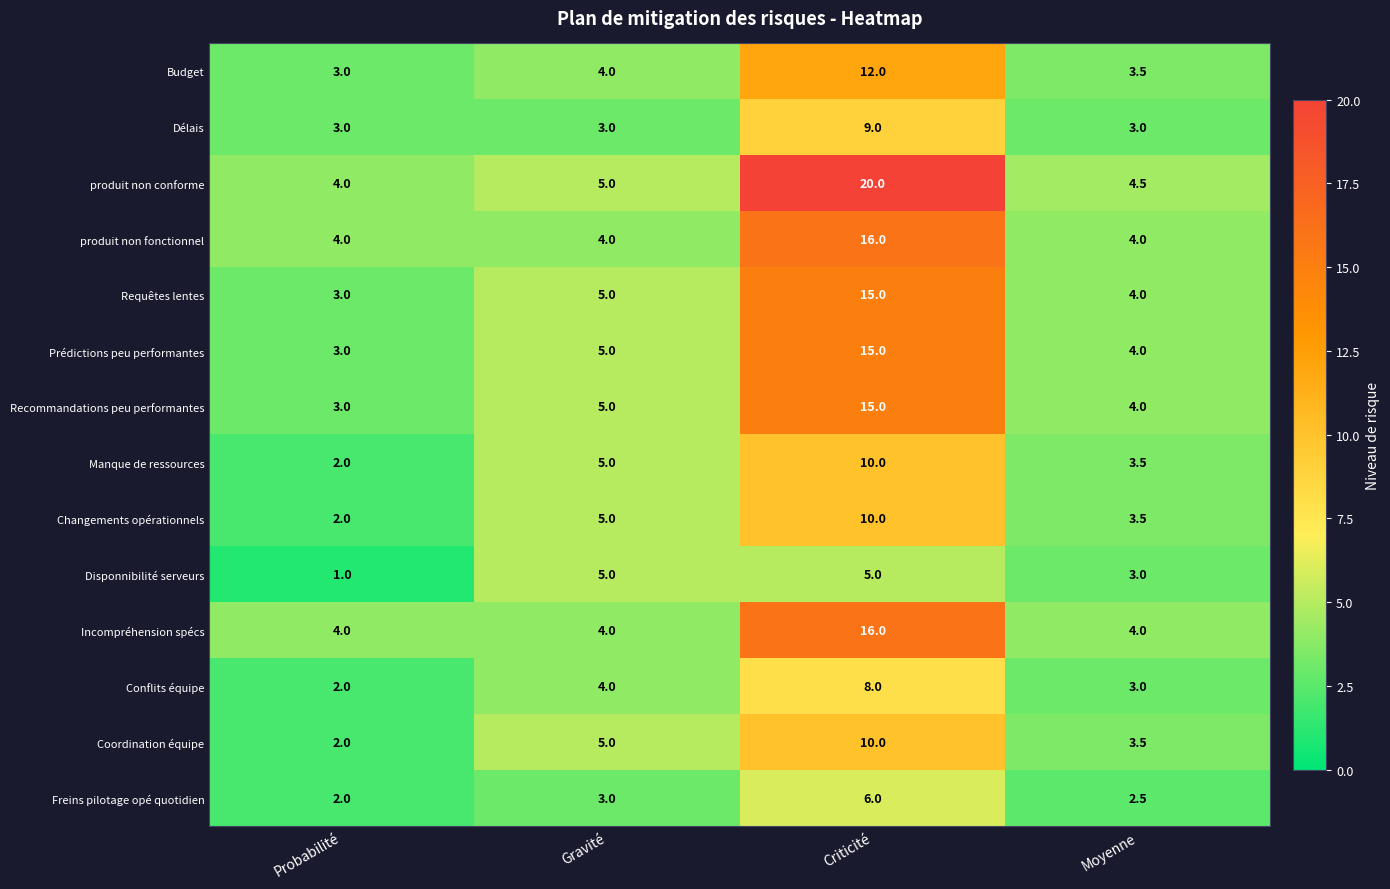

Which label corresponds to the largest value in the chart?

Criticité